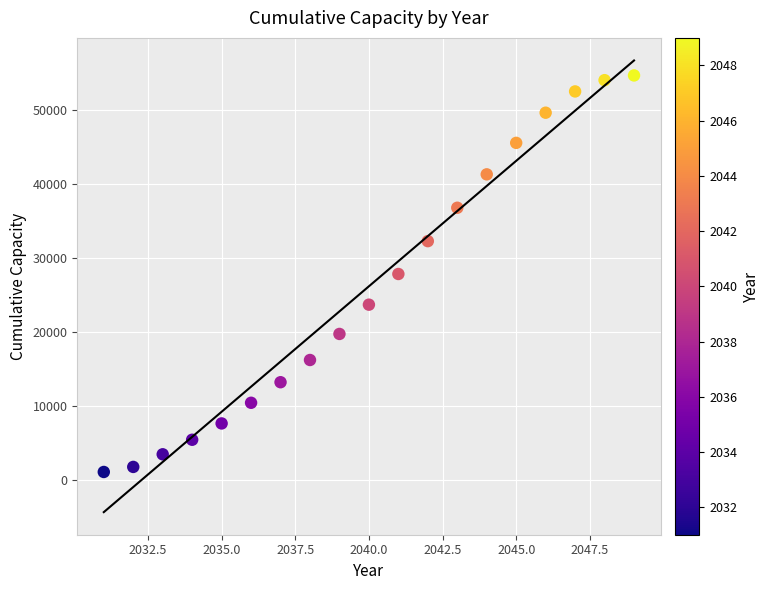

What is the range of Y values (max minus min)?

53589.7